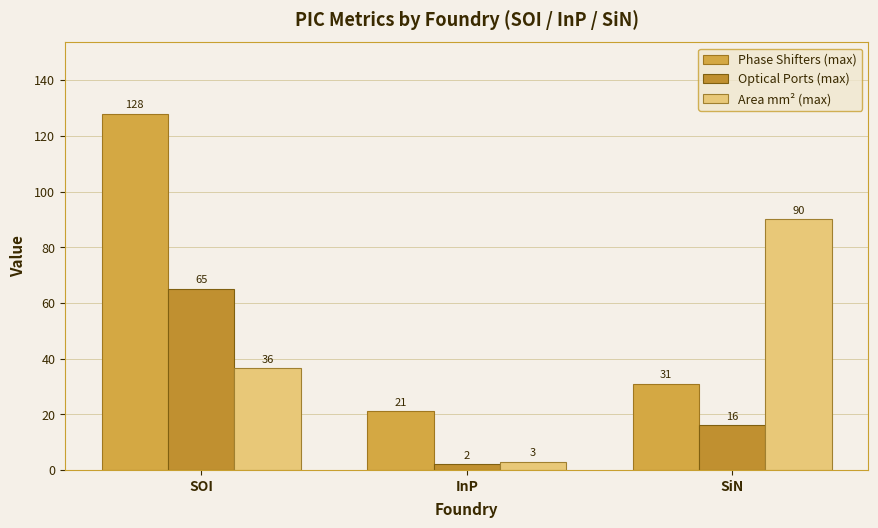

What is the label of the 2nd bar from the right?

InP